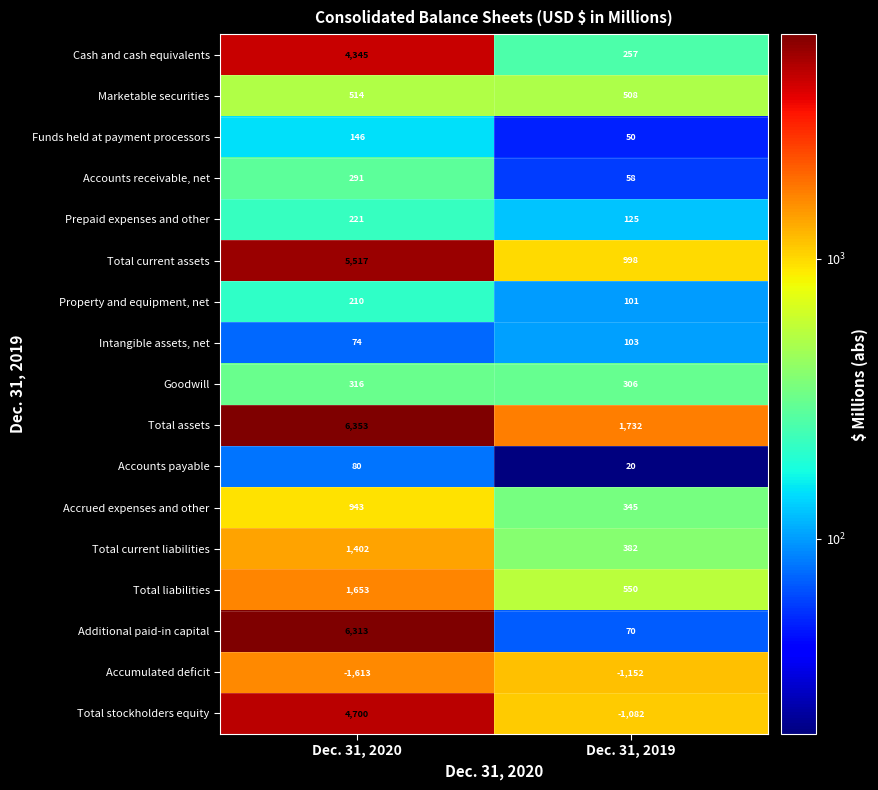

What value does the Total stockholders equity series have at Dec. 31, 2019, to the nearest 10?

-1080